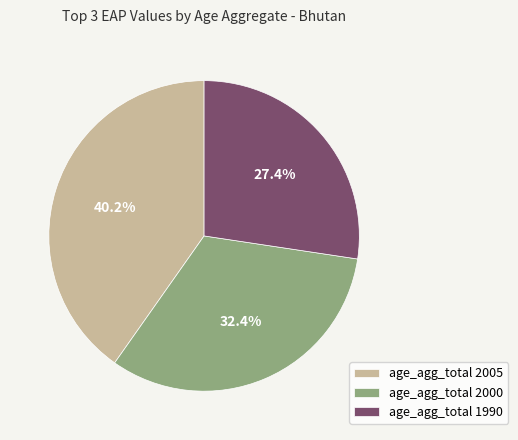

Is there a majority slice in this chart?

No